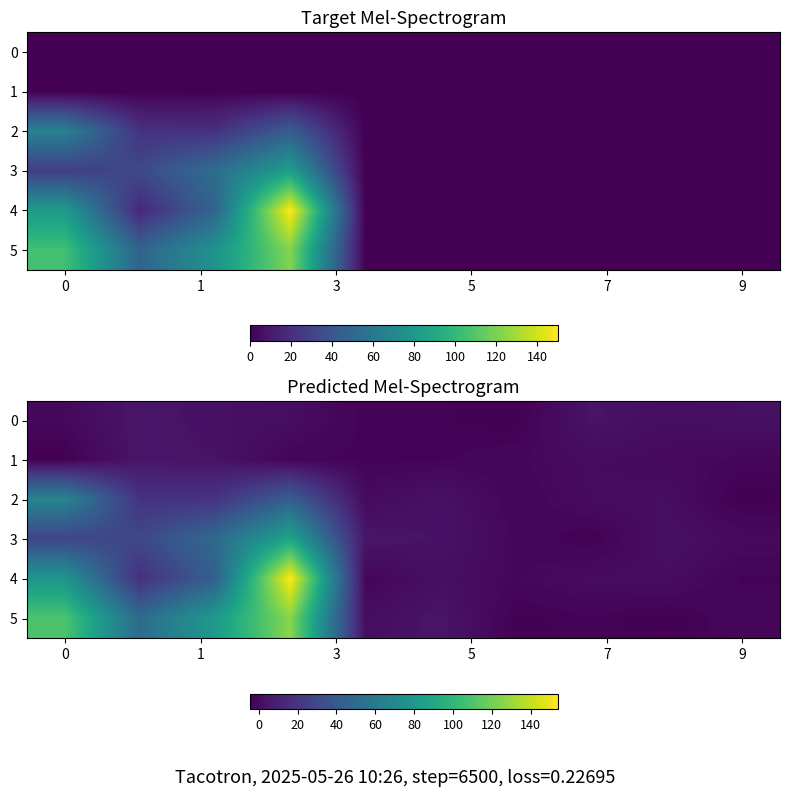

Count the number of categories in the chart.

10